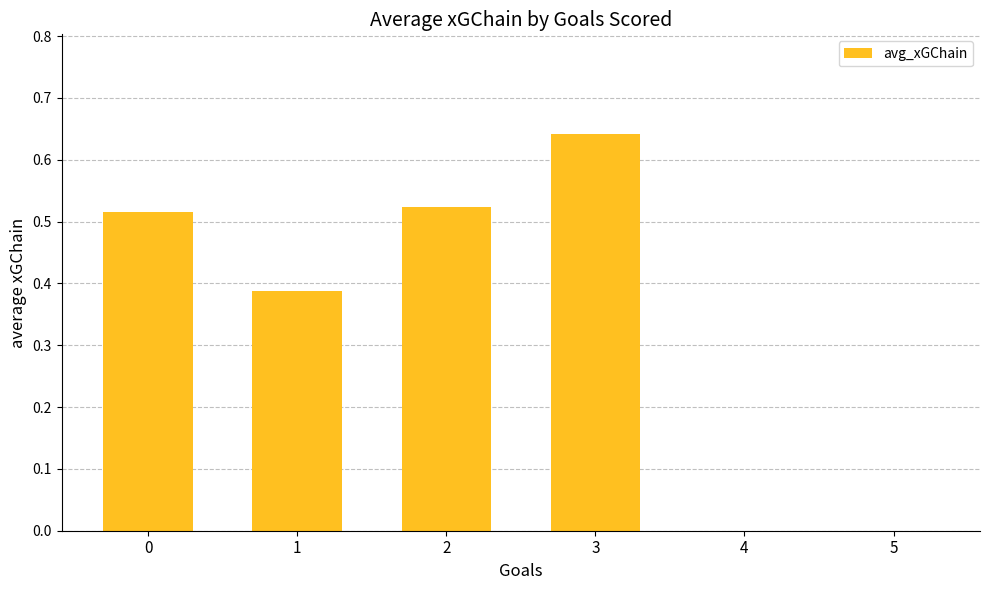

True or false: the data shows 0.3 at 5.

False